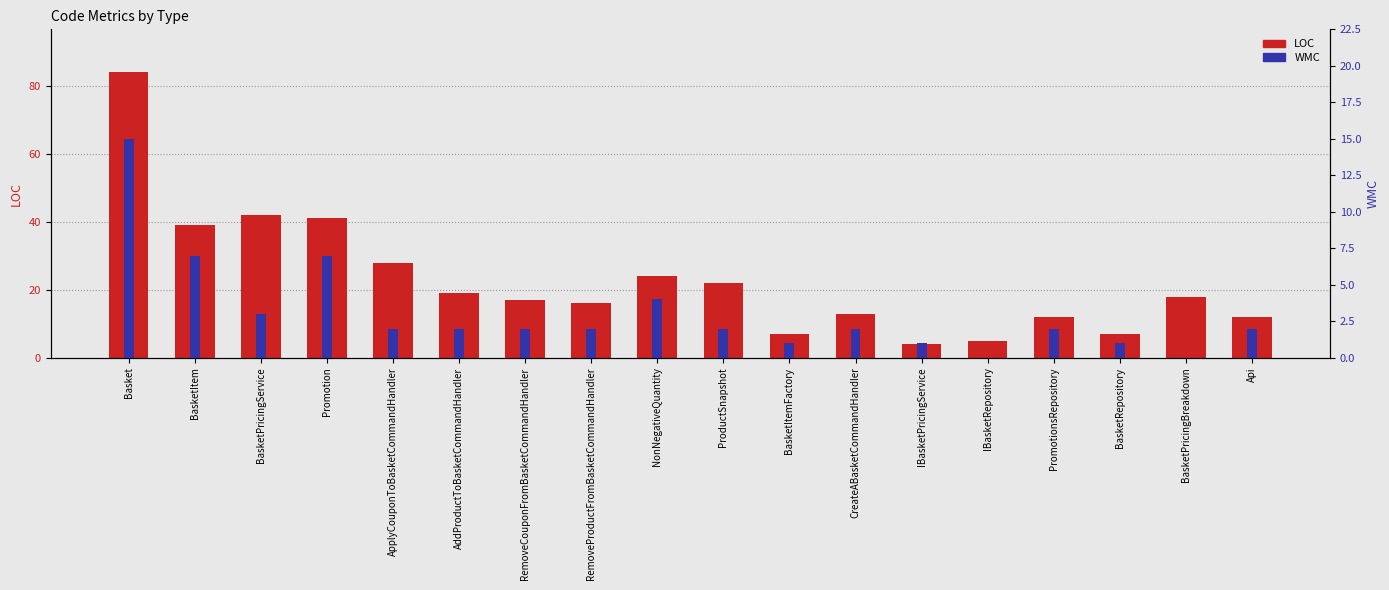

What is the highest value of the LOC series?

84